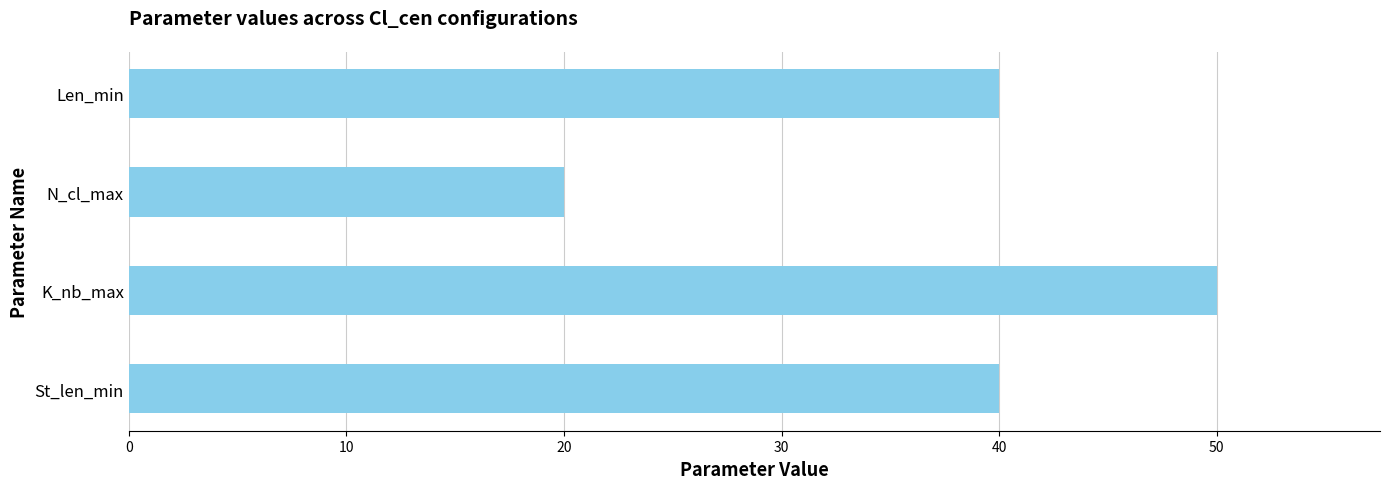

Which category has the lowest value across all series?

N_cl_max